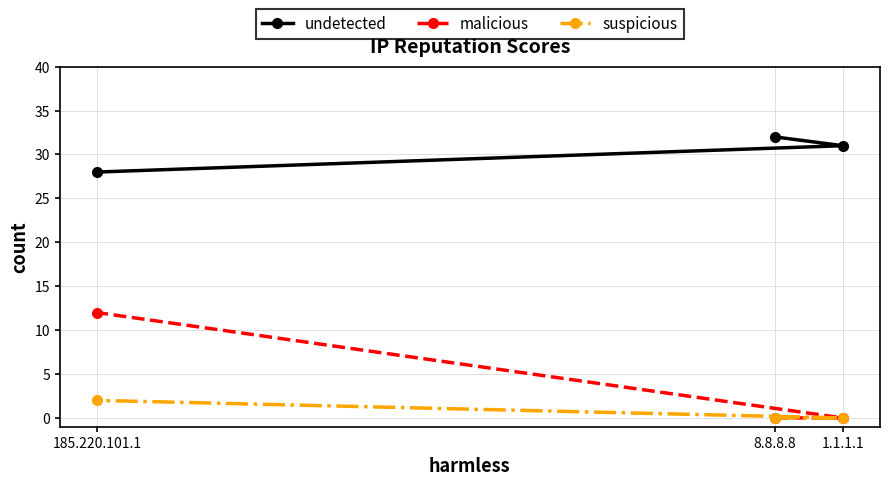

At which category is the sum across all series the highest?

185.220.101.1